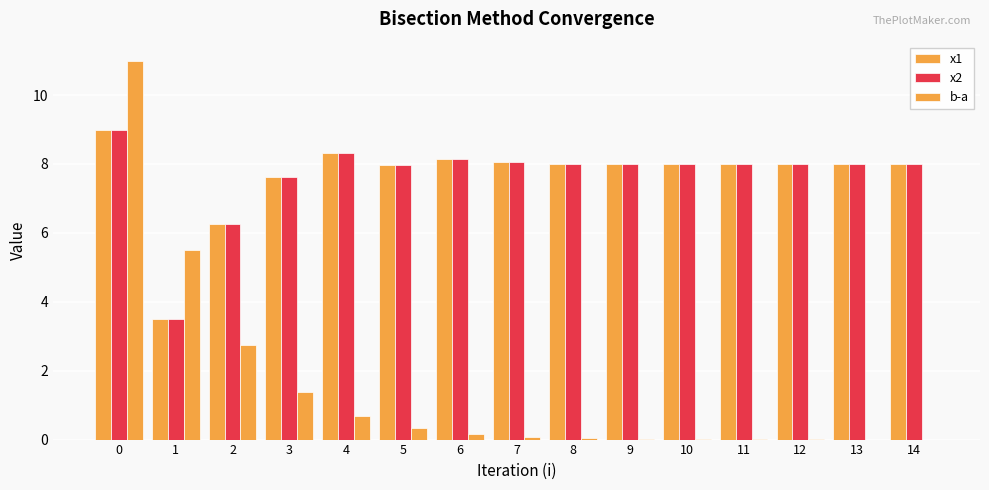

Are the bars horizontal?

No